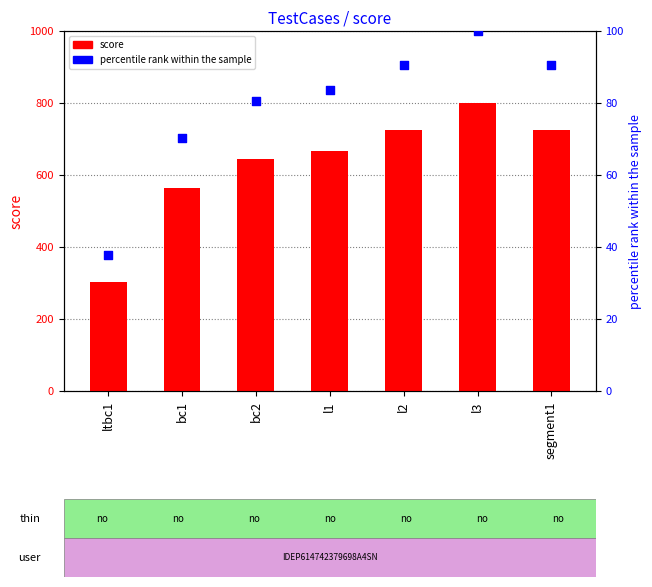

What is the total value across all series at bc1?

633.4